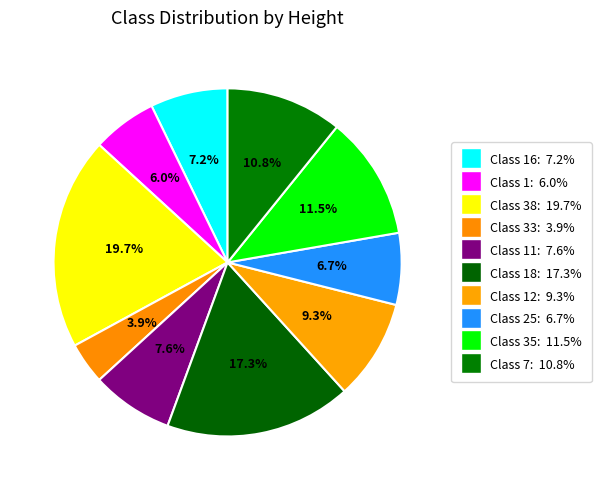

How many segments does this pie chart have?

10